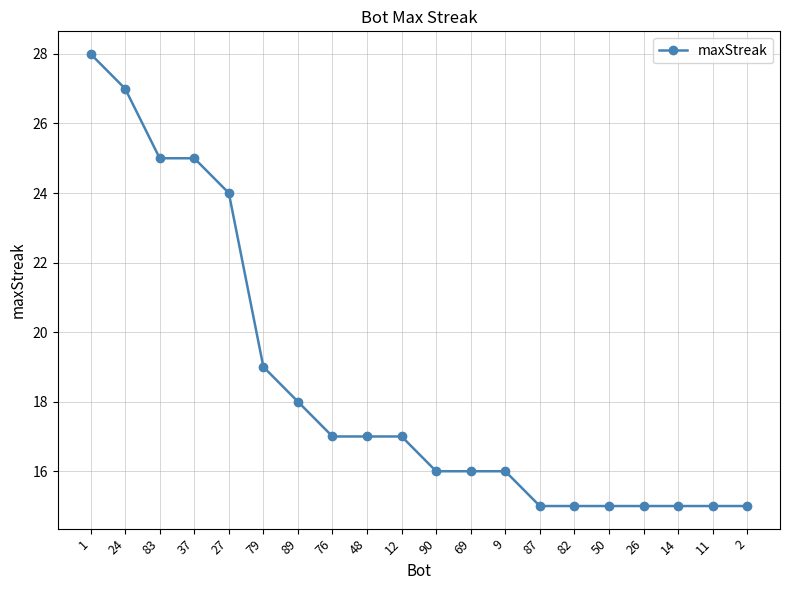

What is the minimum value shown in the chart?

15